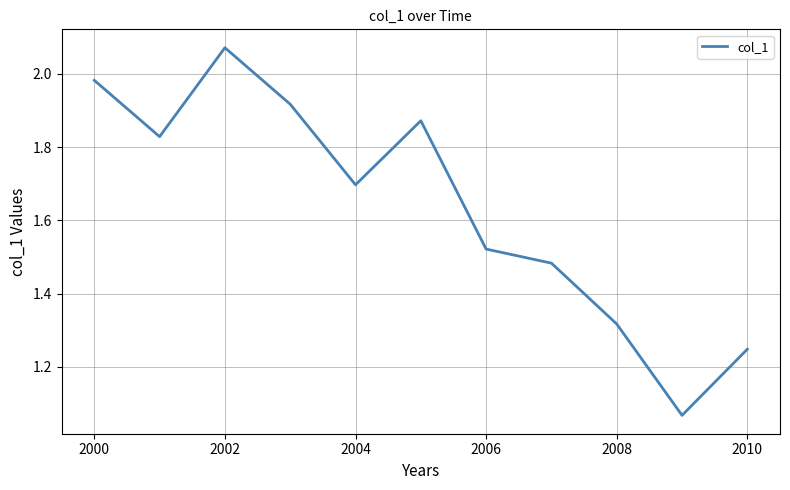

What is the difference between the maximum and minimum values?

1.0